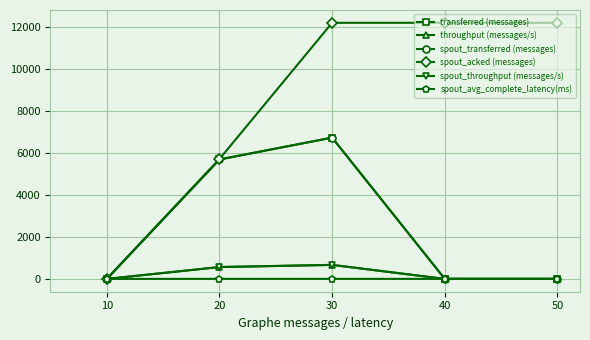

Is this an area chart (filled region under the line)?

No